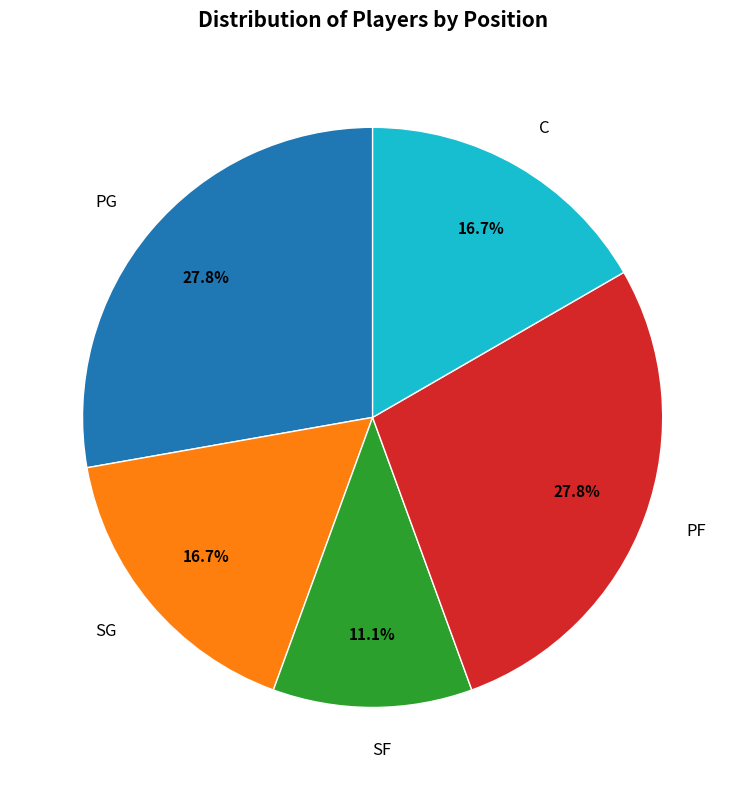

What percentage is the PG slice, to the nearest percent?

28%